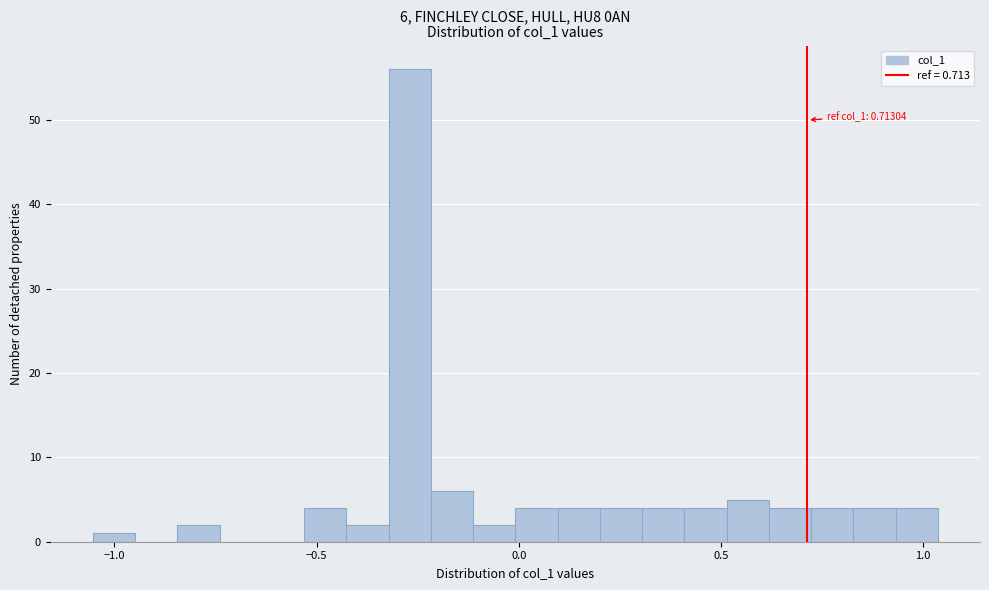

Read against the x-axis, roughly where is the centre of the tallest bar?

-0.25